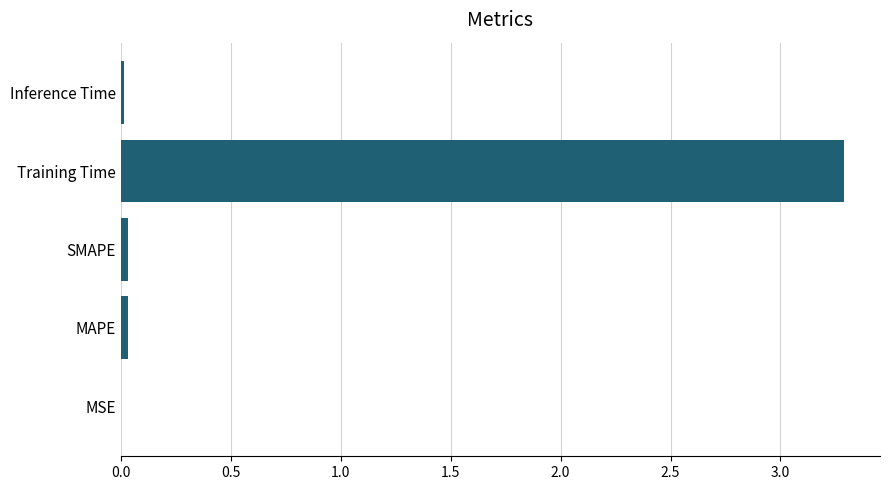

What is the sum of all values?

3.4